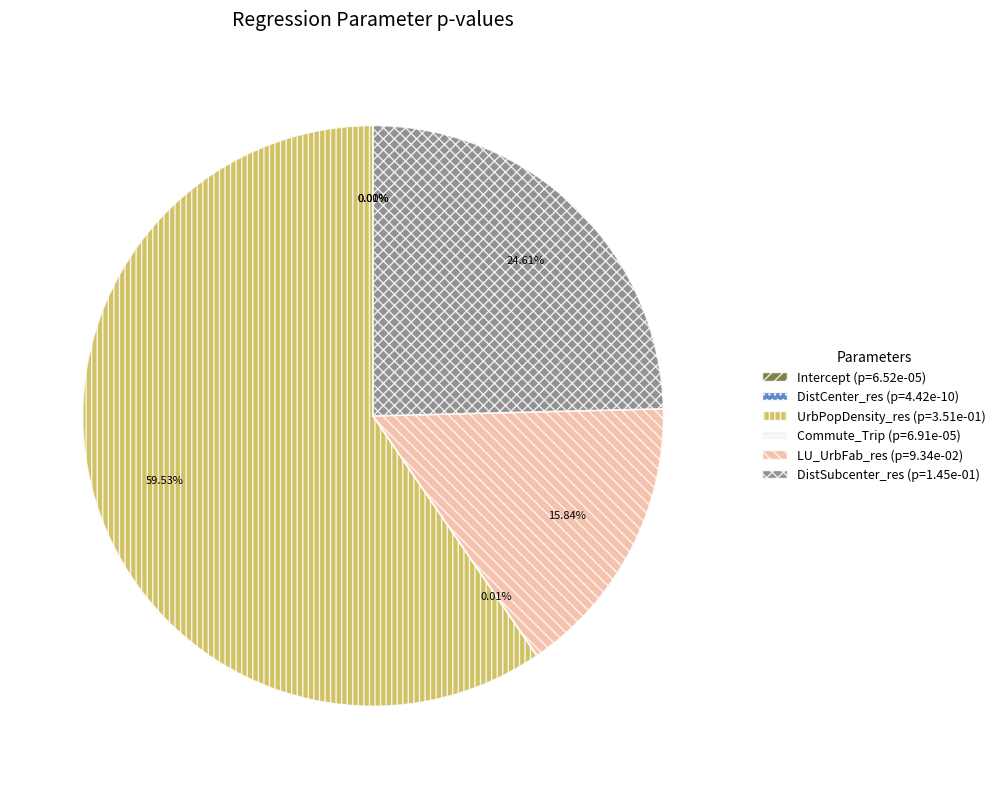

Rank the categories by value from lowest to highest.

DistCenter_res, Intercept, Commute_Trip, LU_UrbFab_res, DistSubcenter_res, UrbPopDensity_res